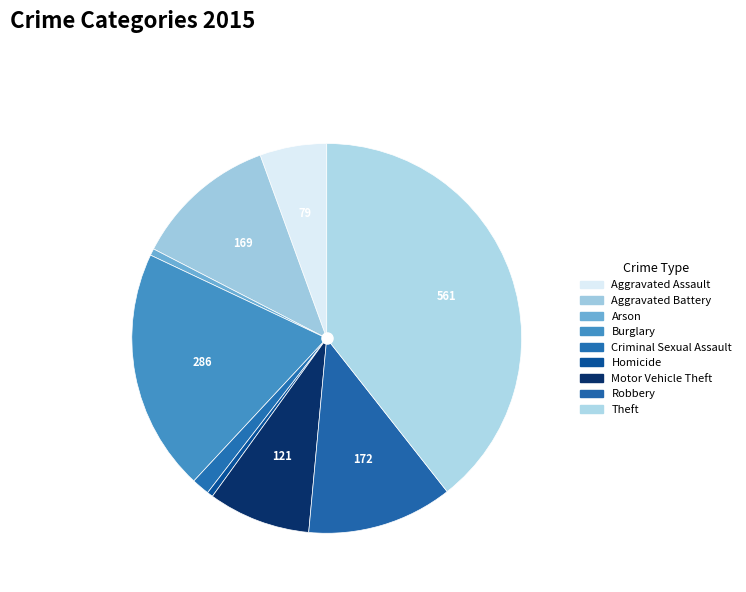

To the nearest percent, what is the combined percentage of Motor Vehicle Theft and Robbery?

21%